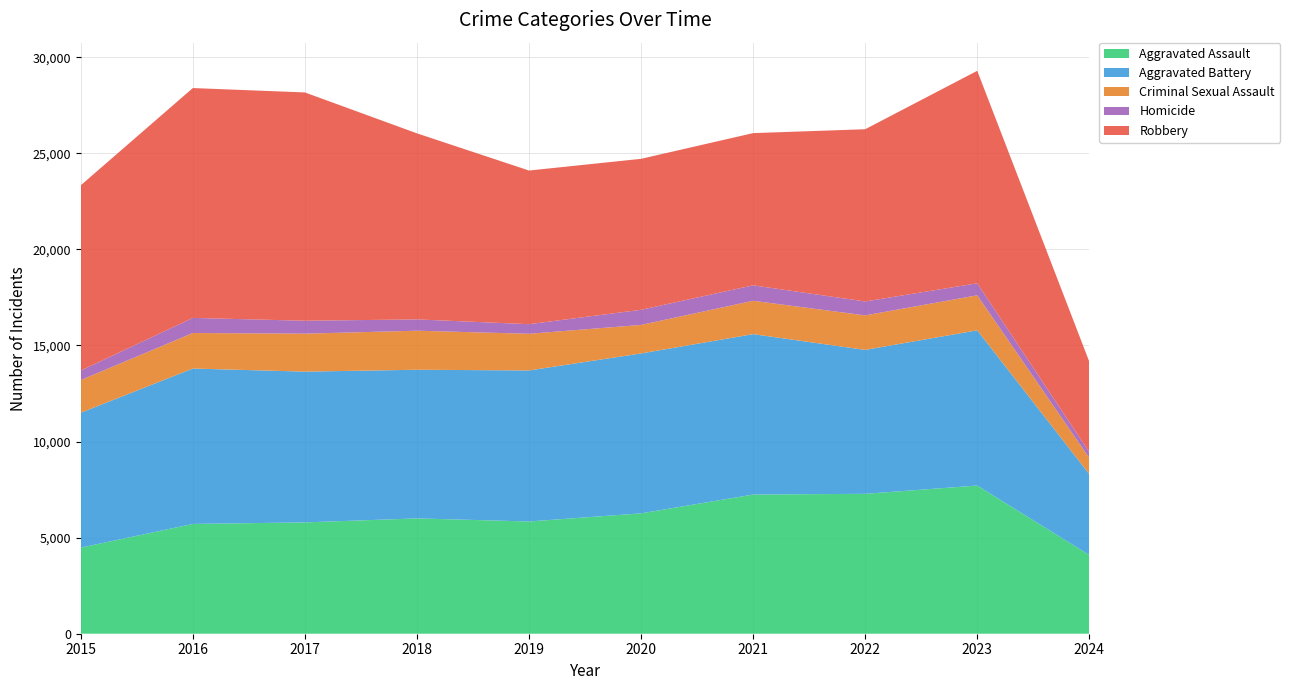

Reading right to left, extract all data points from this chart.

Aggravated Assault: 4096	7710	7280	7242	6264	5841	6001	5793	5713	4480
Aggravated Battery: 4207	8078	7489	8347	8320	7858	7735	7845	8086	7019
Criminal Sexual Assault: 847	1822	1796	1736	1485	1909	2032	1976	1849	1701
Homicide: 300	625	724	804	787	499	588	672	786	496
Robbery: 4704	11056	8962	7920	7855	7995	9681	11880	11960	9638